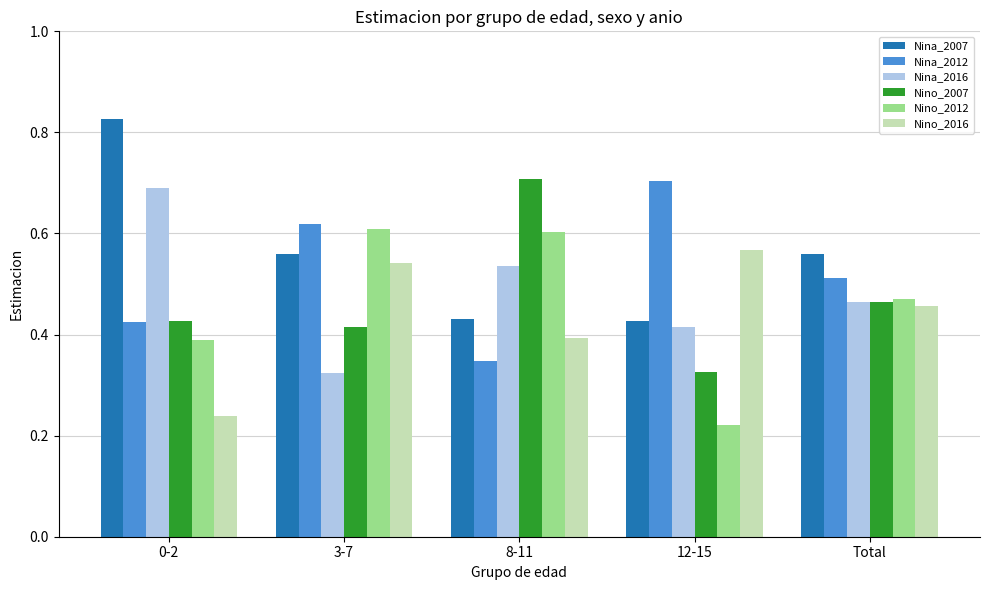

Count the Nina_2007 values in the range 0 to 1.

5